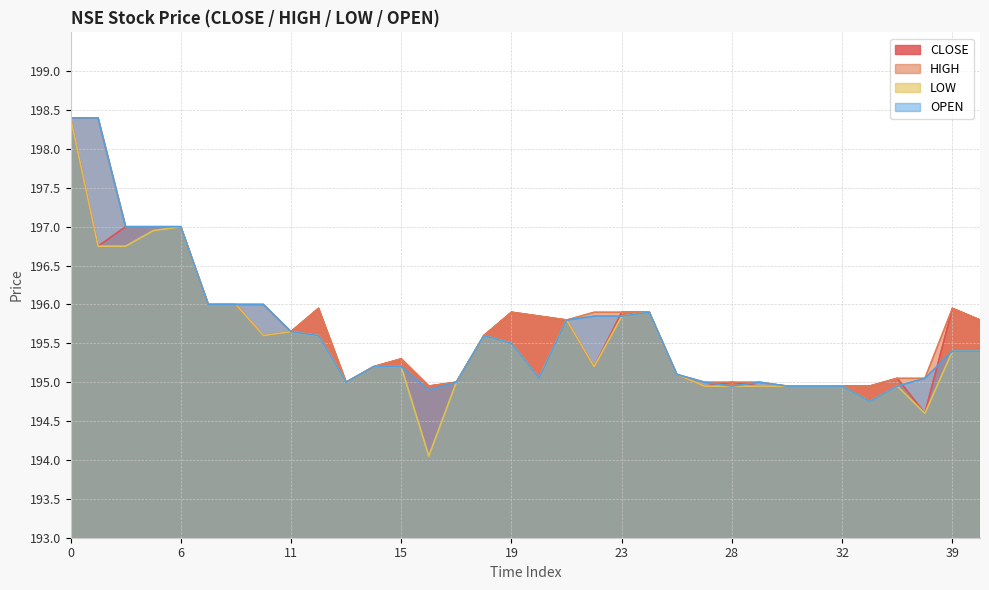

What is the sum of all LOW values?

6647.9